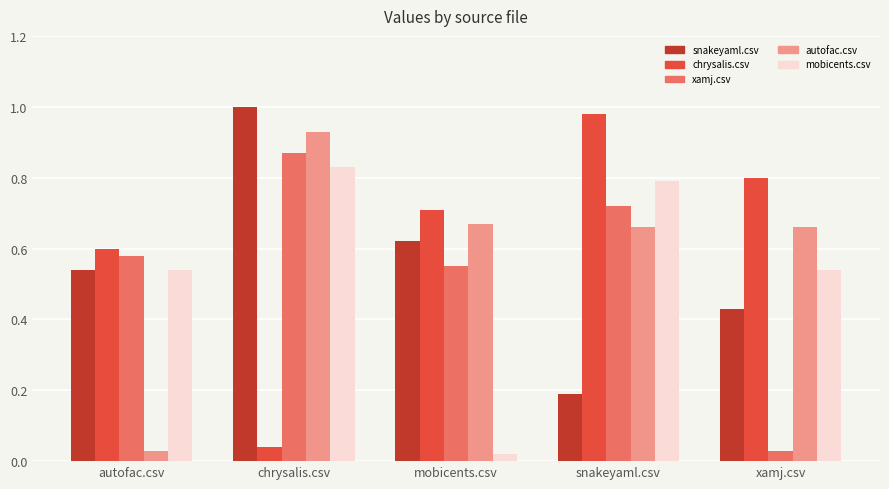

The value of xamj.csv at snakeyaml.csv is 0.7. True or false?

True